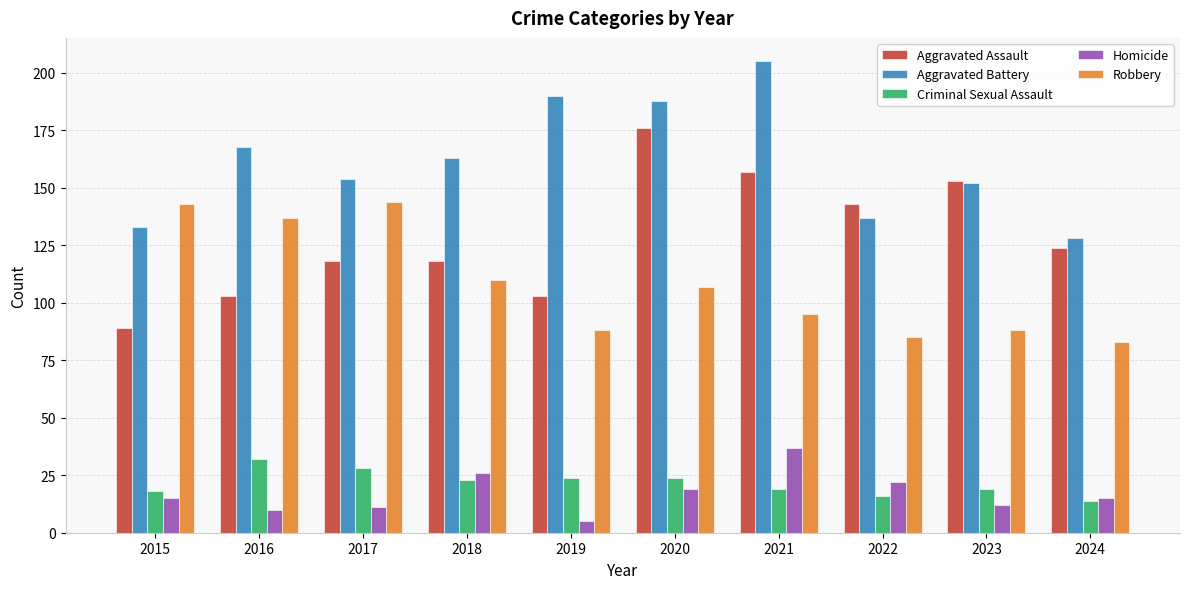

Where does the Robbery series first go above 107?

2015